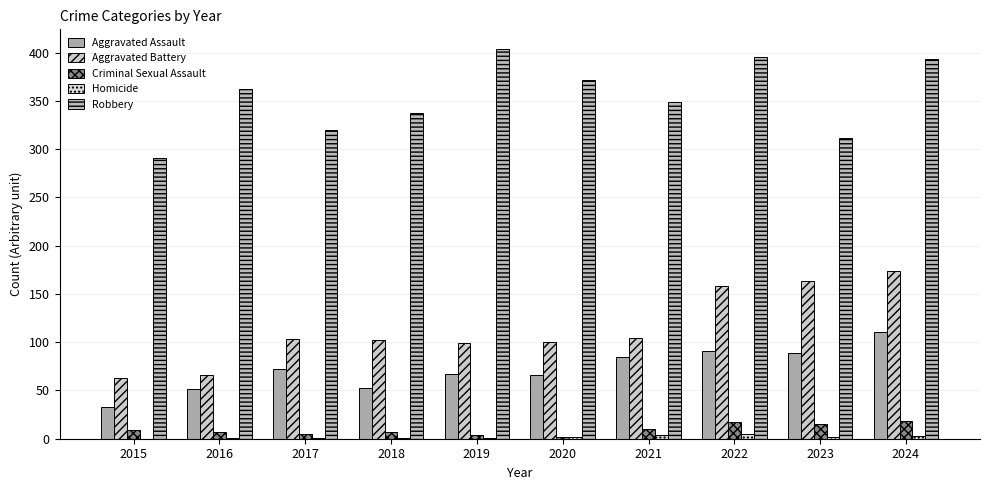

Count the number of data series in this chart.

5